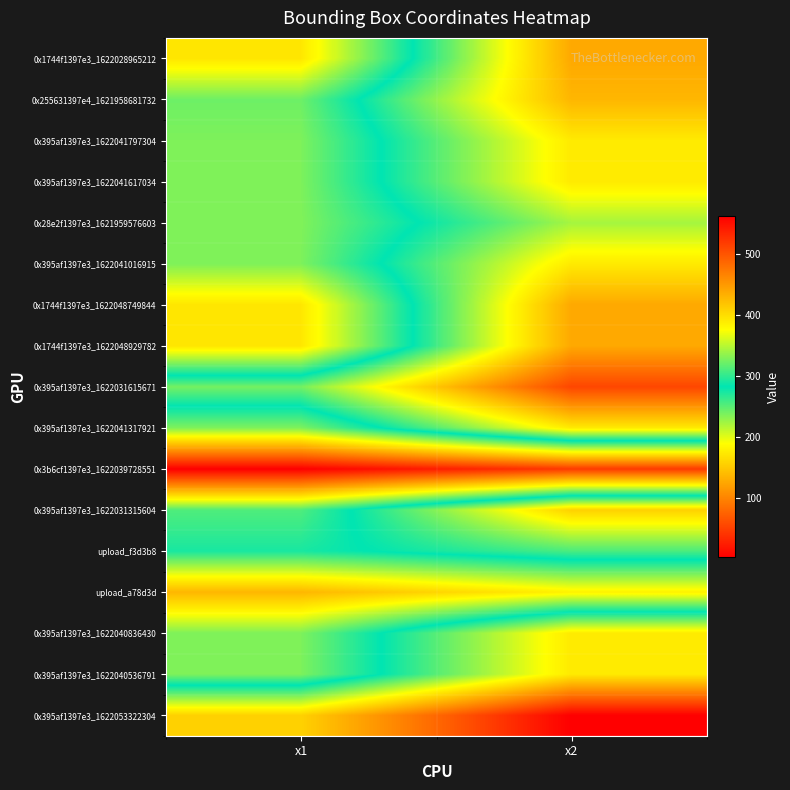

What is the maximum value shown in the chart?

562